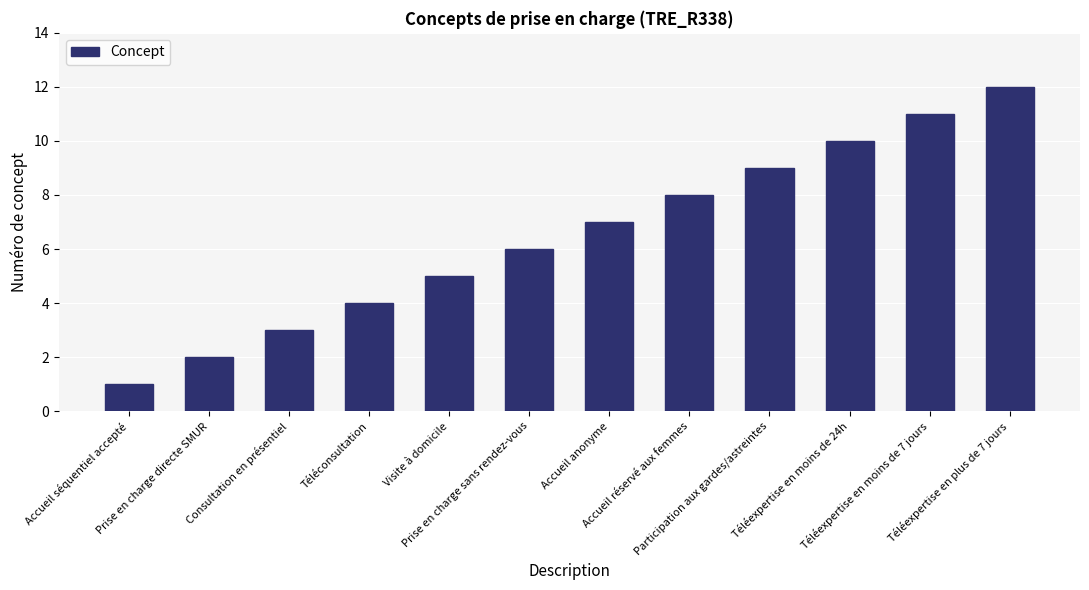

Reading left to right, what are all the values shown in this chart?

Accueil séquentiel accepté=1	Prise en charge directe SMUR=2	Consultation en présentiel=3	Téléconsultation=4	Visite à domicile=5	Prise en charge sans rendez-vous=6	Accueil anonyme=7	Accueil réservé aux femmes=8	Participation aux gardes/astreintes=9	Téléexpertise en moins de 24h=10	Téléexpertise en moins de 7 jours=11	Téléexpertise en plus de 7 jours=12